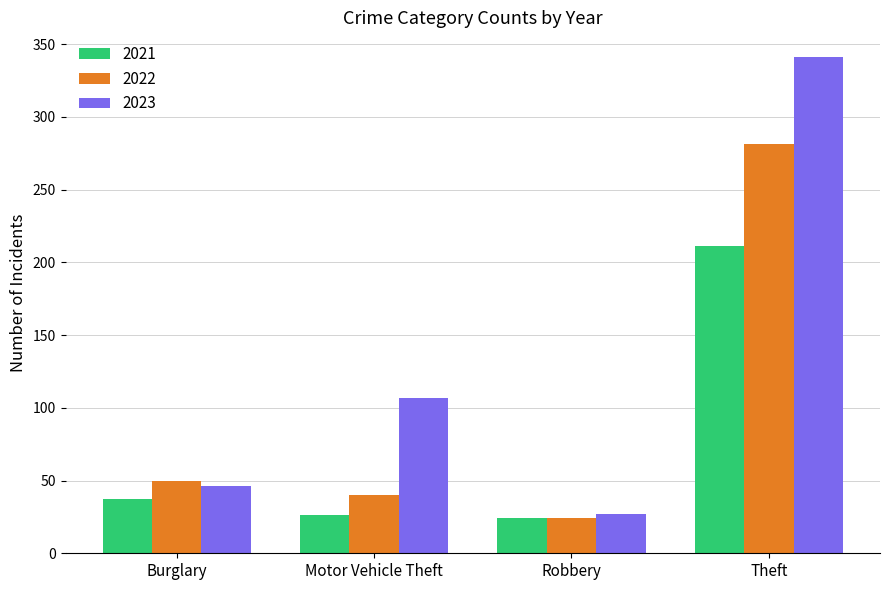

What are all the series names shown in the legend?

2021, 2022, 2023